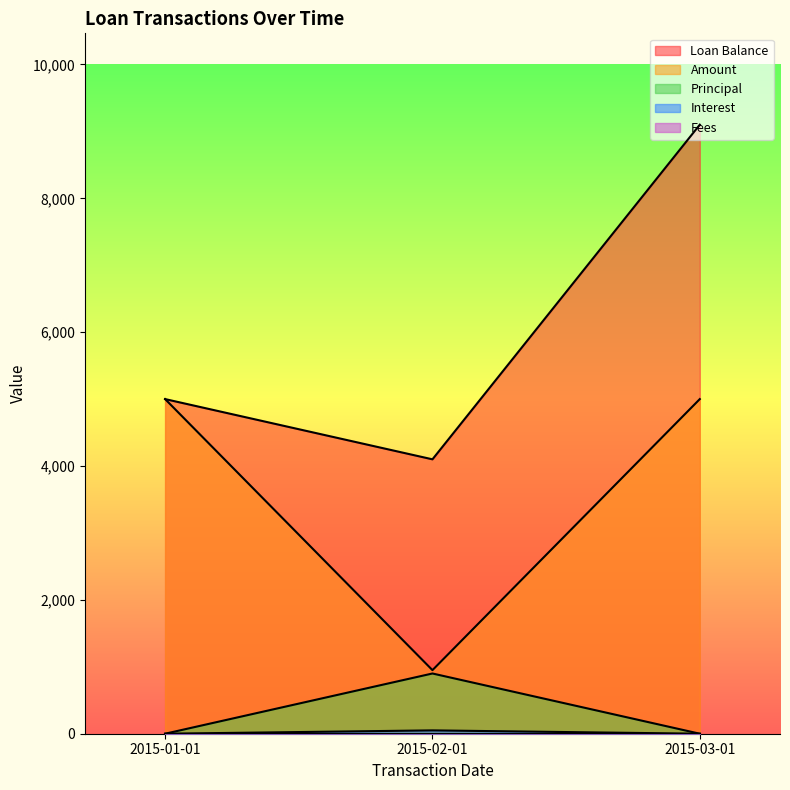

Is the value of Loan Balance at 2015-01-01 greater than the value of Principal at 2015-01-01?

Yes